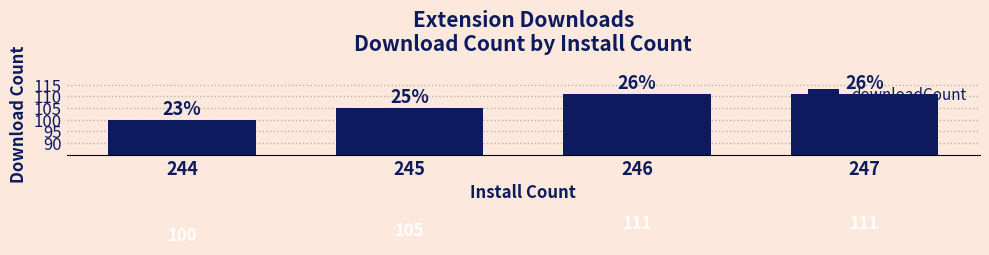

What is the change in value from 244 to 245?

+5